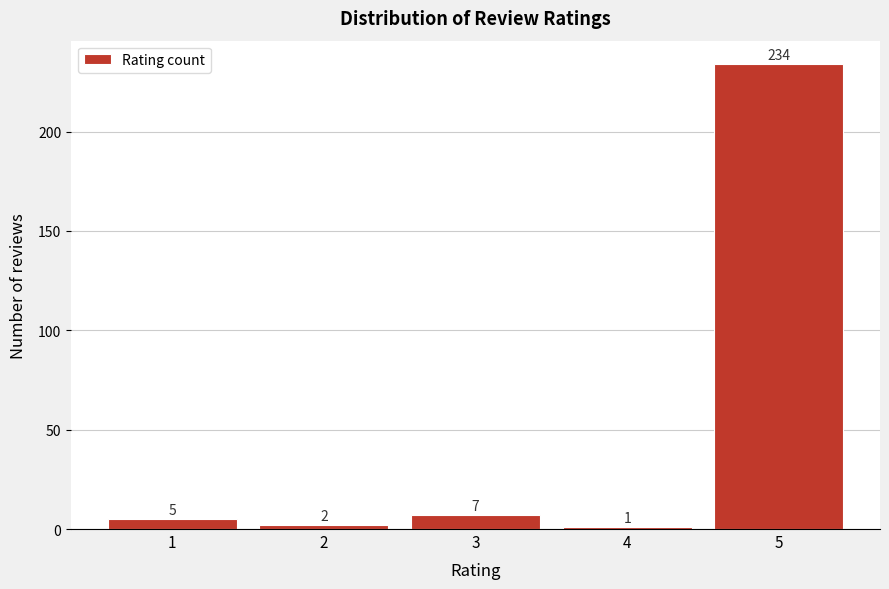

Reading right to left, list all the values displayed in this chart.

5=234	4=1	3=7	2=2	1=5